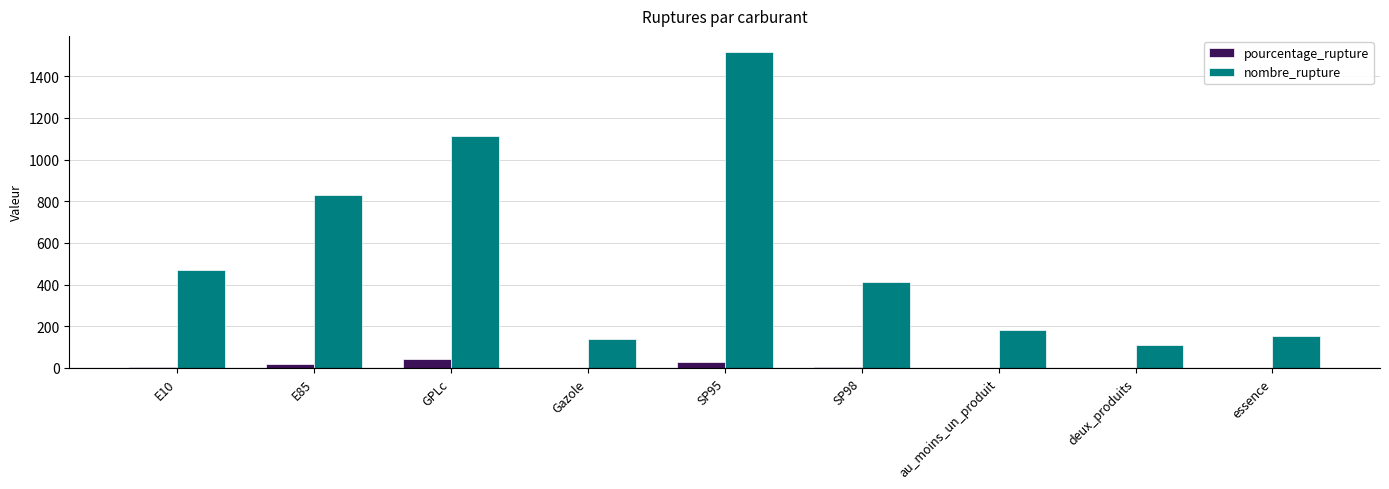

Are the bars horizontal?

No